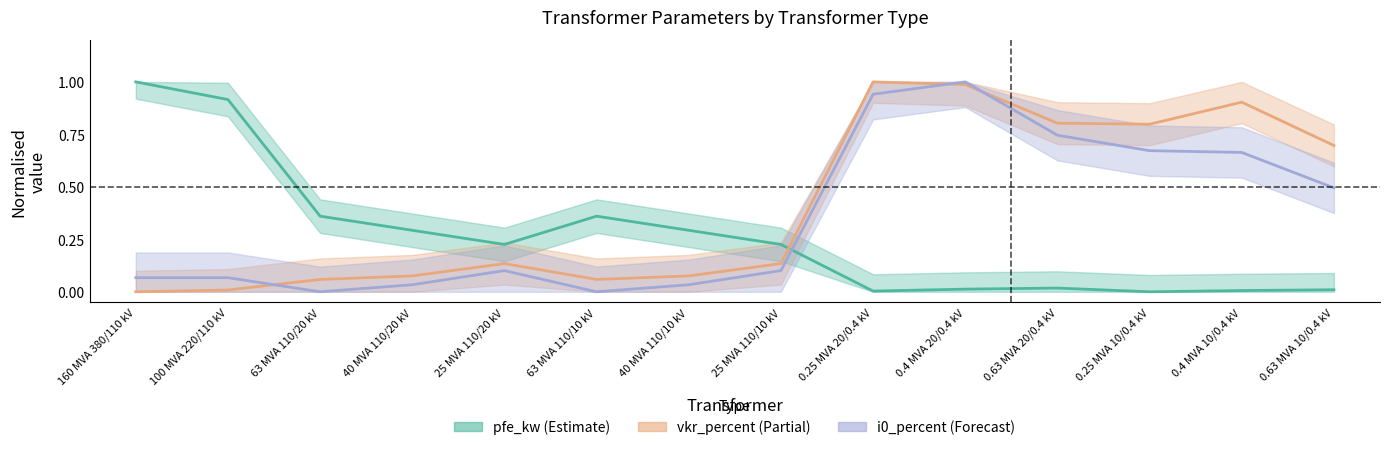

Count the number of data series in this chart.

3